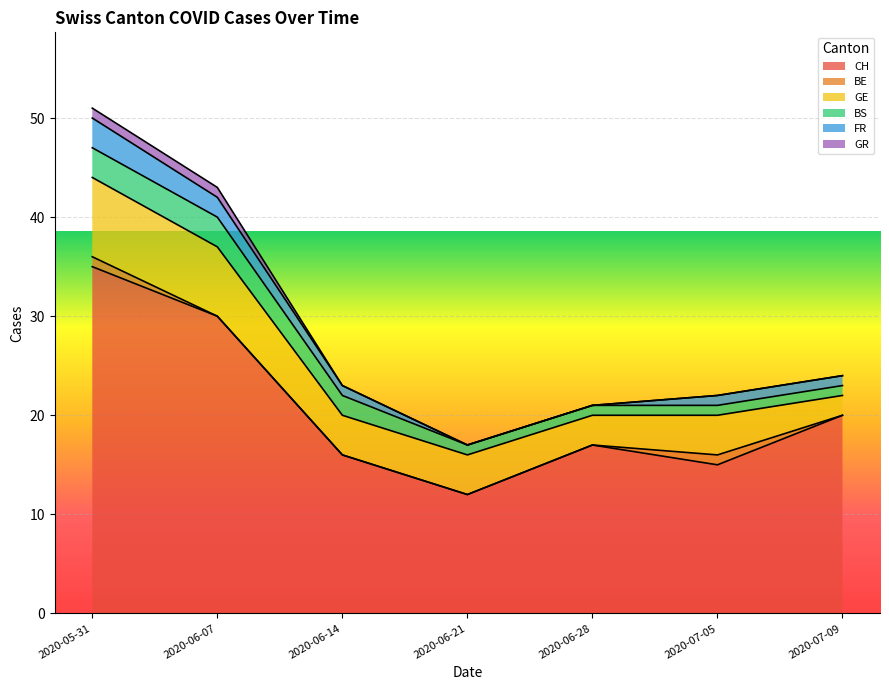

What is the difference between the highest and lowest values at 2020-06-21?

12